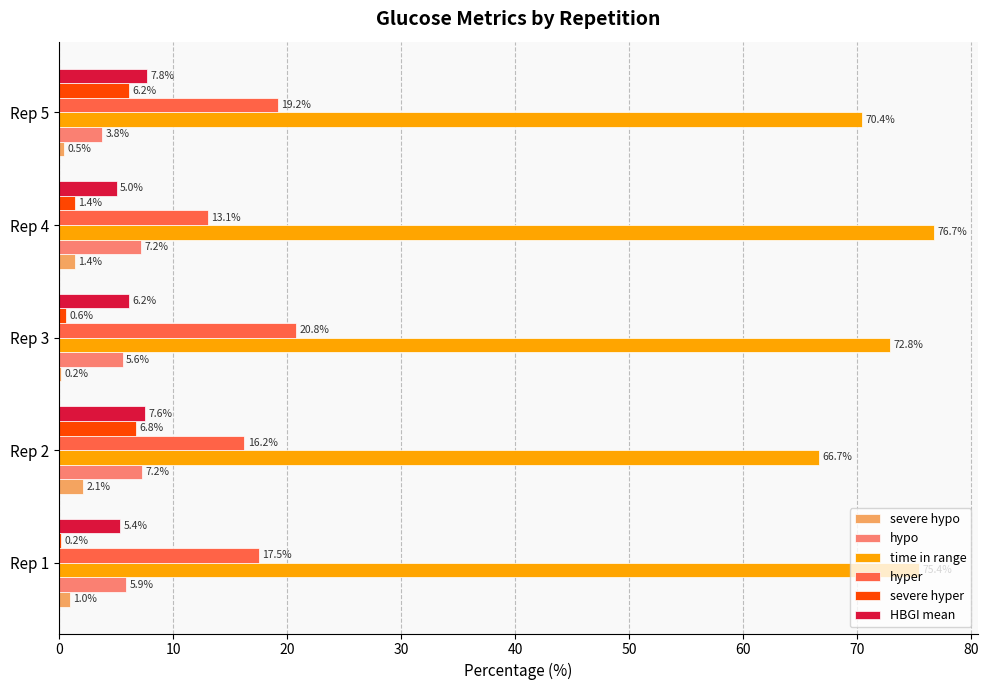

Which series changed the most between Rep 1 and Rep 2?

time in range